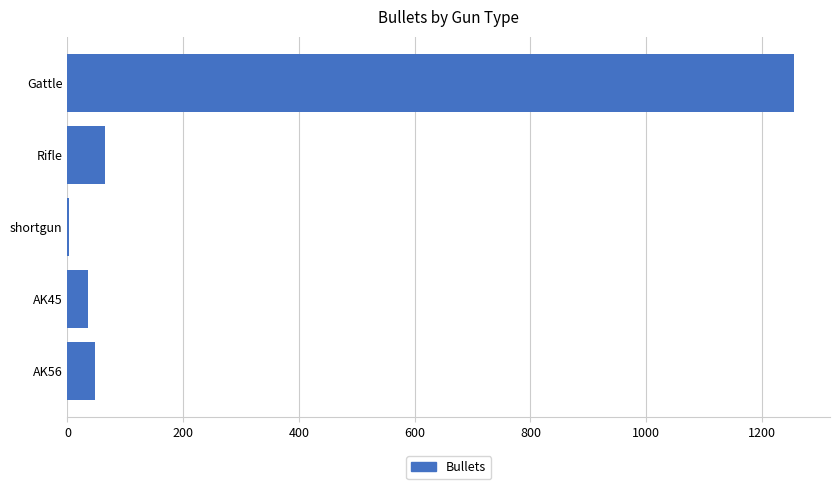

Between Rifle and Gattle, which is larger?

Gattle